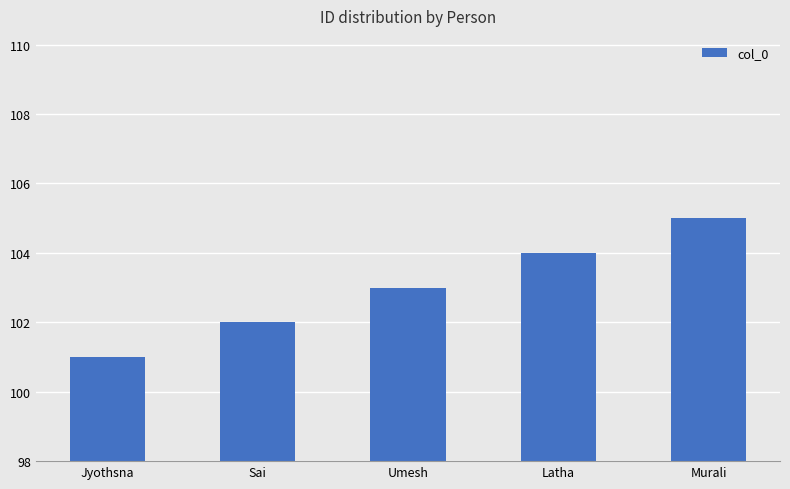

What is the smallest value displayed?

101